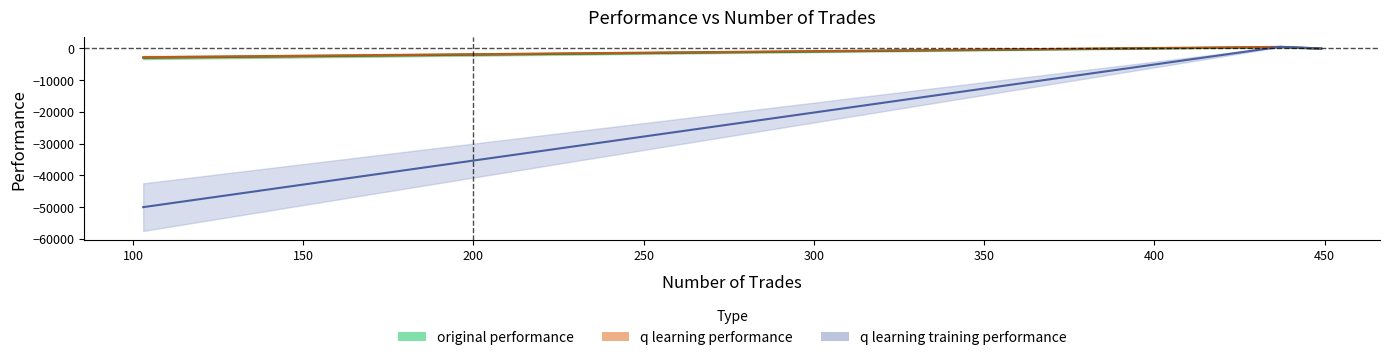

How many negative values does the original performance series have?

2